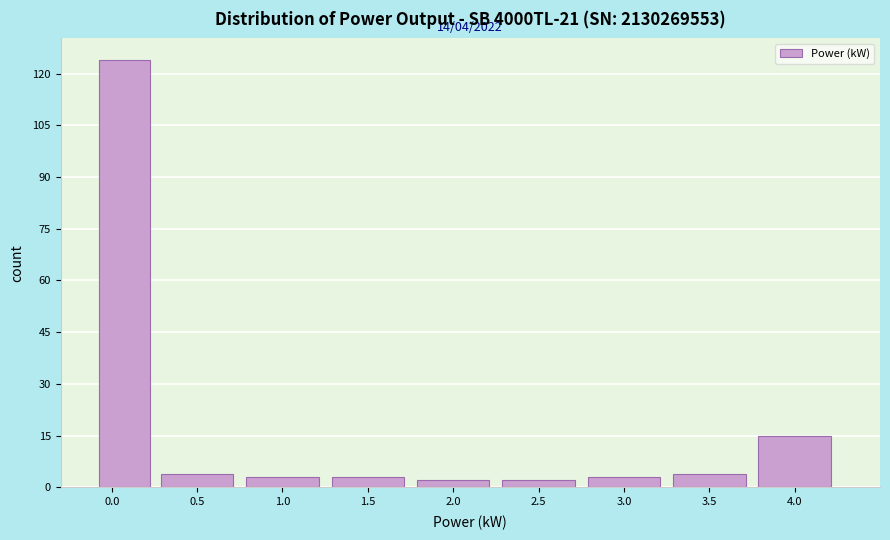

Over which range of the x-axis is the bar tallest?

-0.10 to 0.25